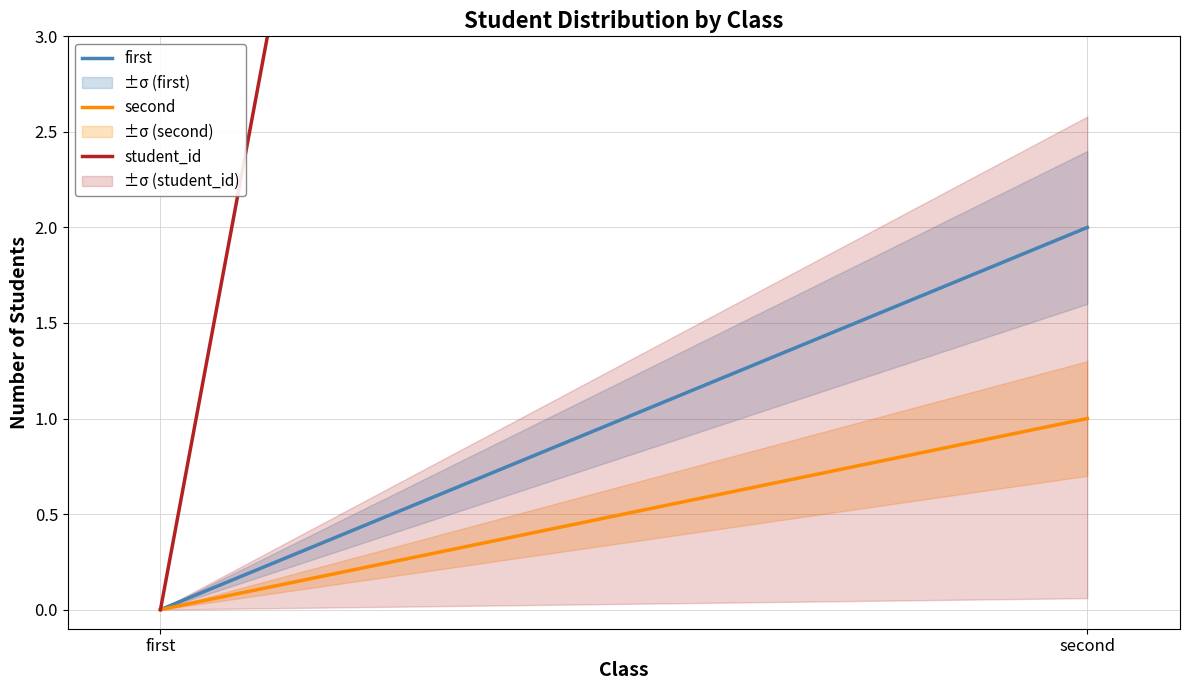

What position from the left is second?

2